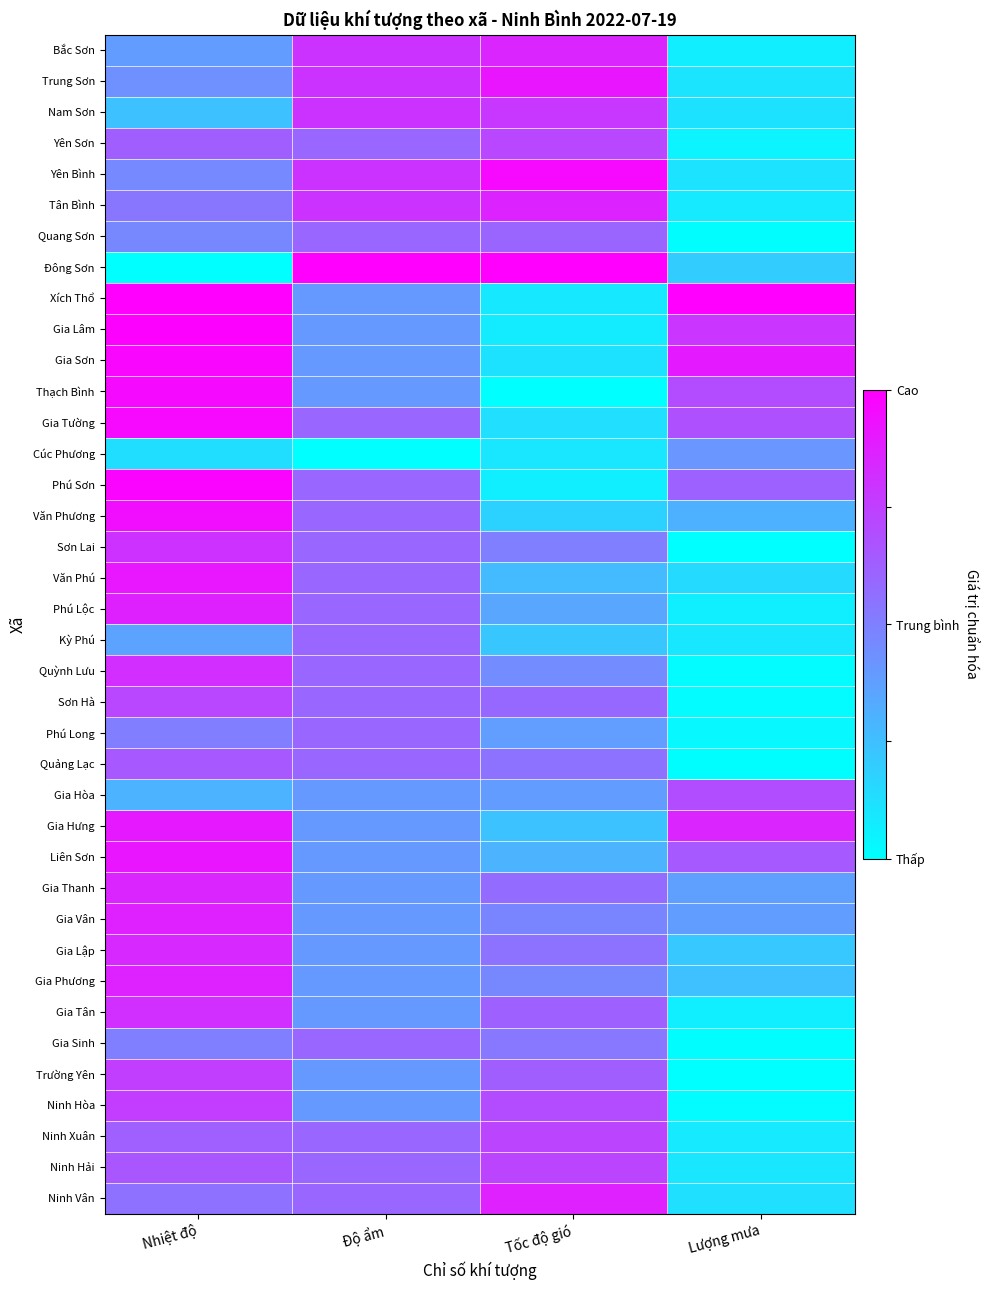

How many categories are shown in the chart?

4